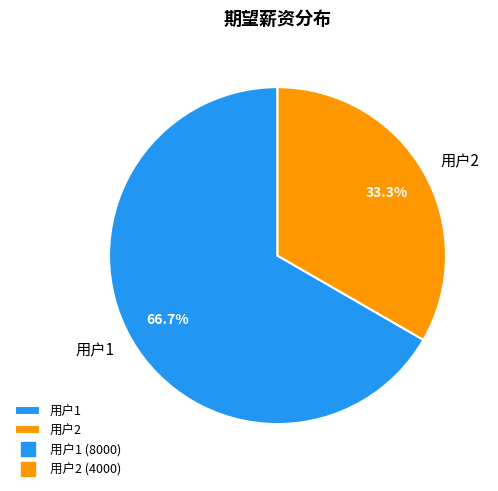

Which slice represents more than half of the pie?

用户1